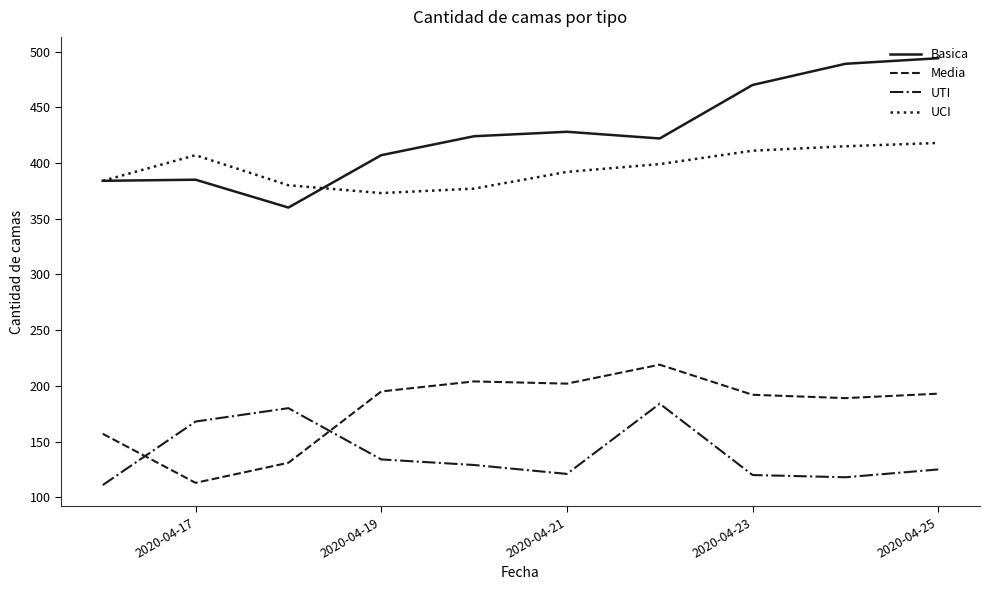

List the series in order of their peak value, lowest first.

UTI, Media, UCI, Basica